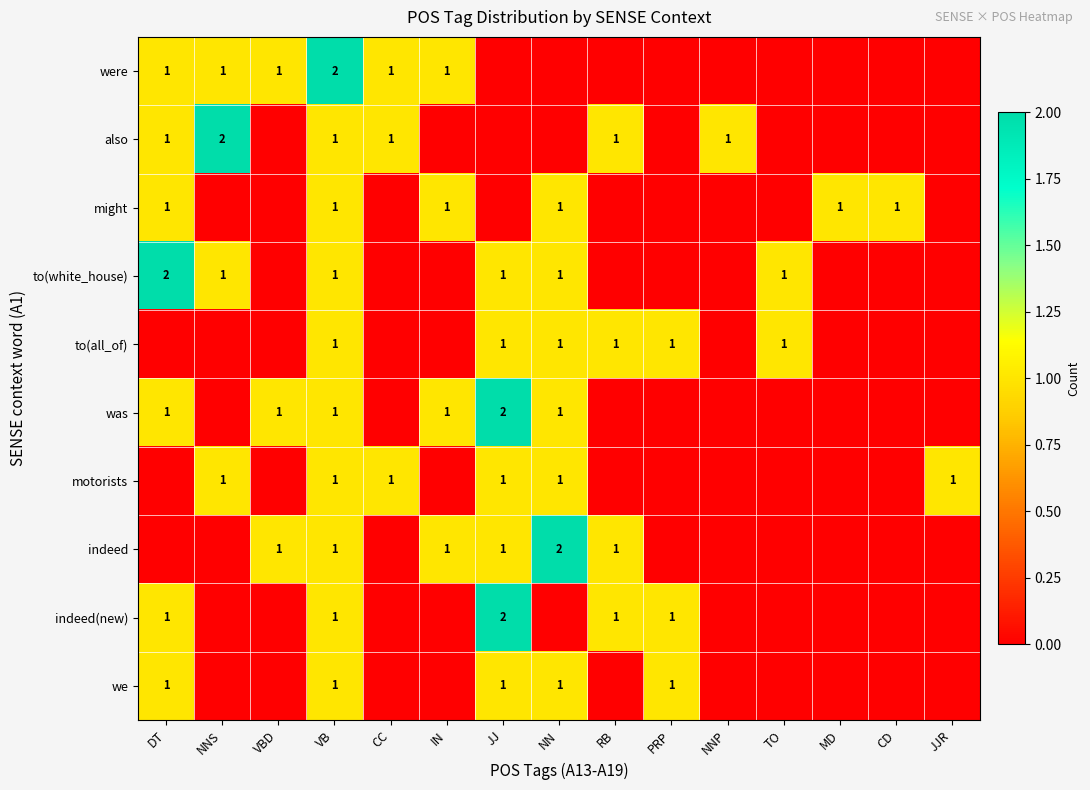

Is it true that were equals 0 at IN?

False